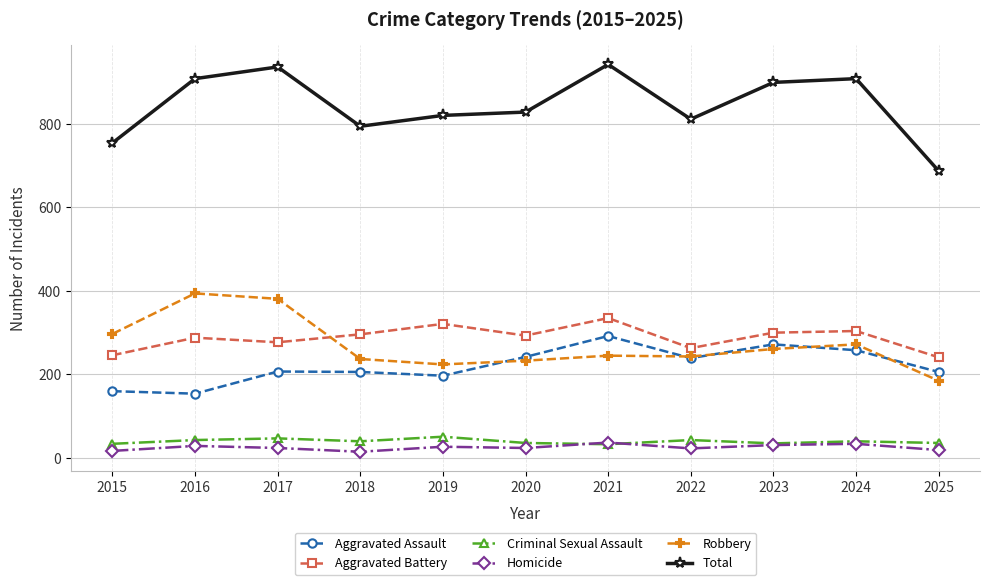

In Robbery, how many points are lower than both neighbors (excluding endpoints)?

2